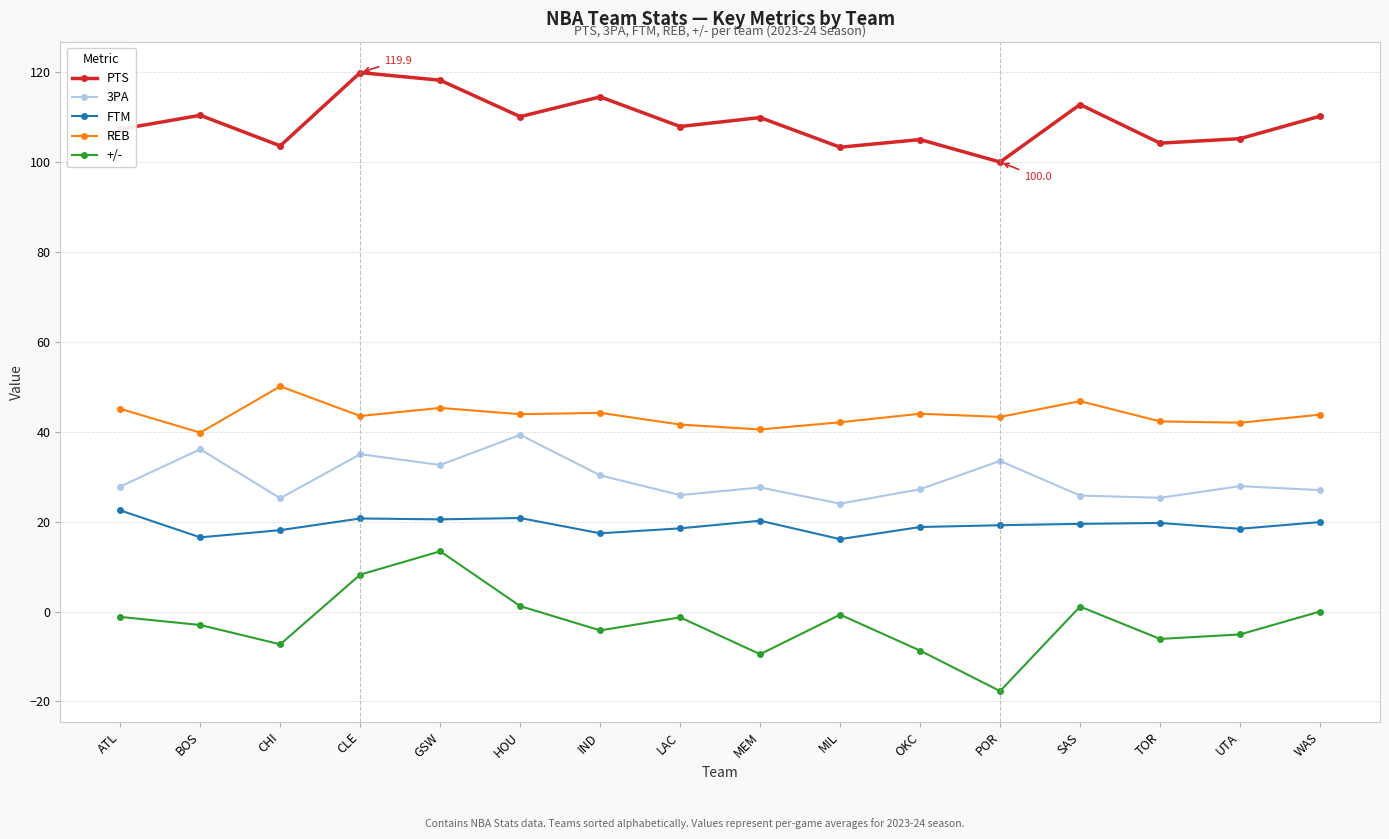

What is the spread (max minus min) of values at CLE?

111.7